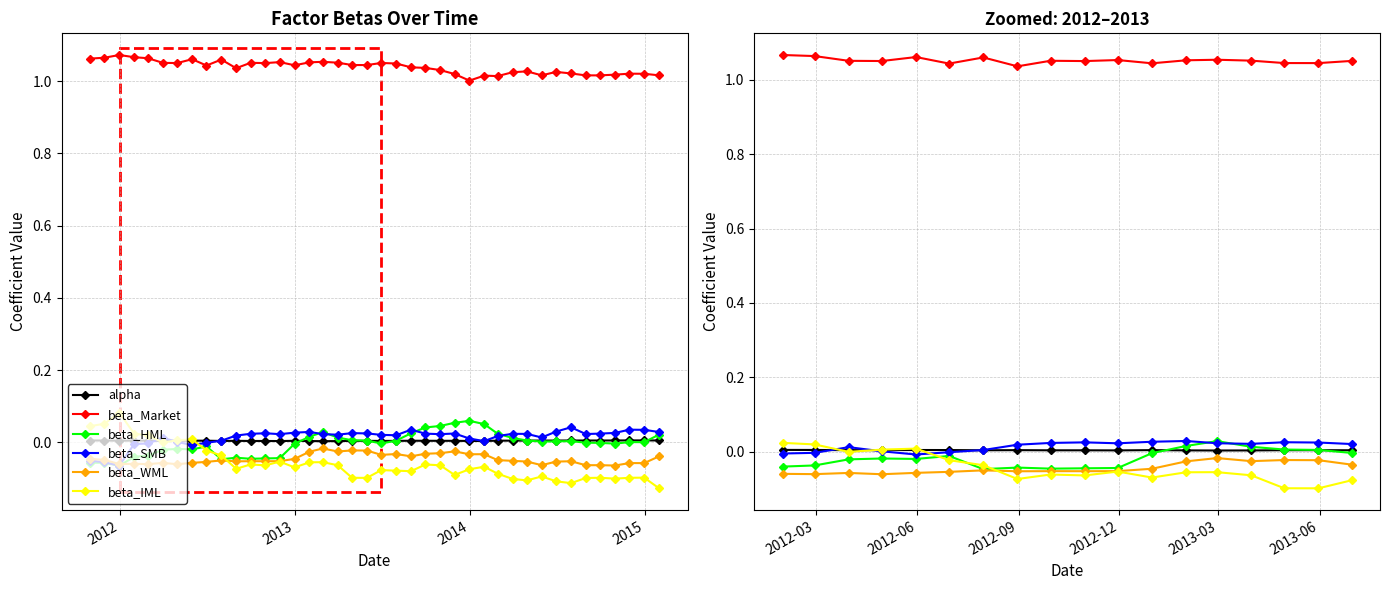

True or false: beta_Market and beta_HML cross at least once.

False